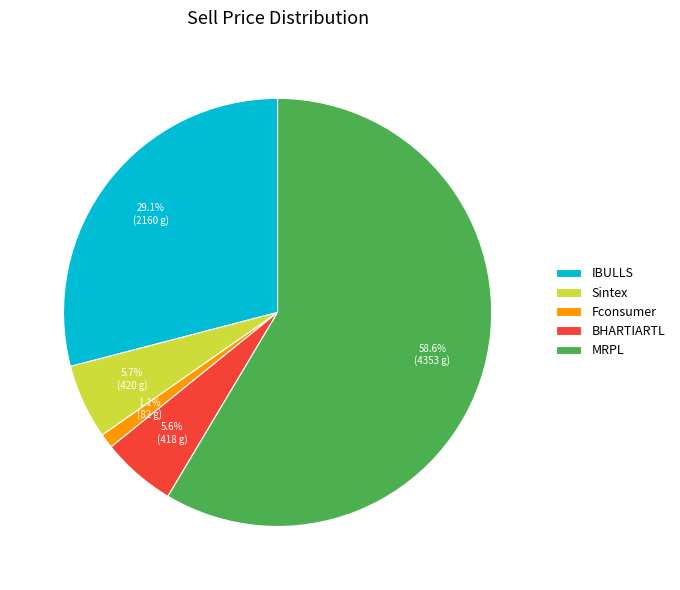

To the nearest percent, what is the difference between the largest and smallest slice percentages?

57%